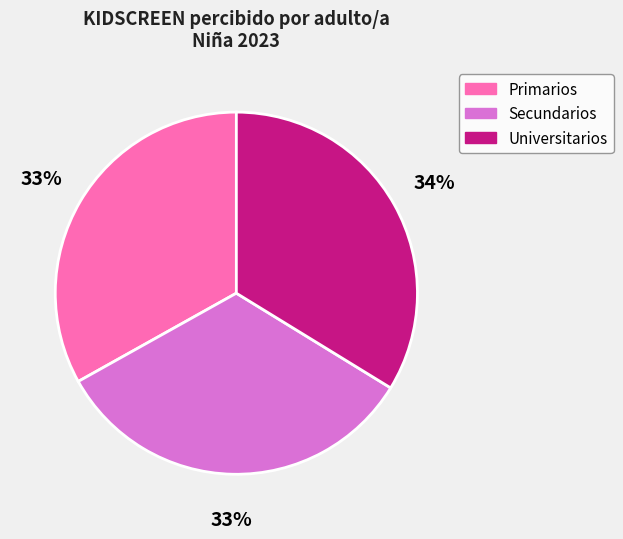

Does any single category account for the majority?

No